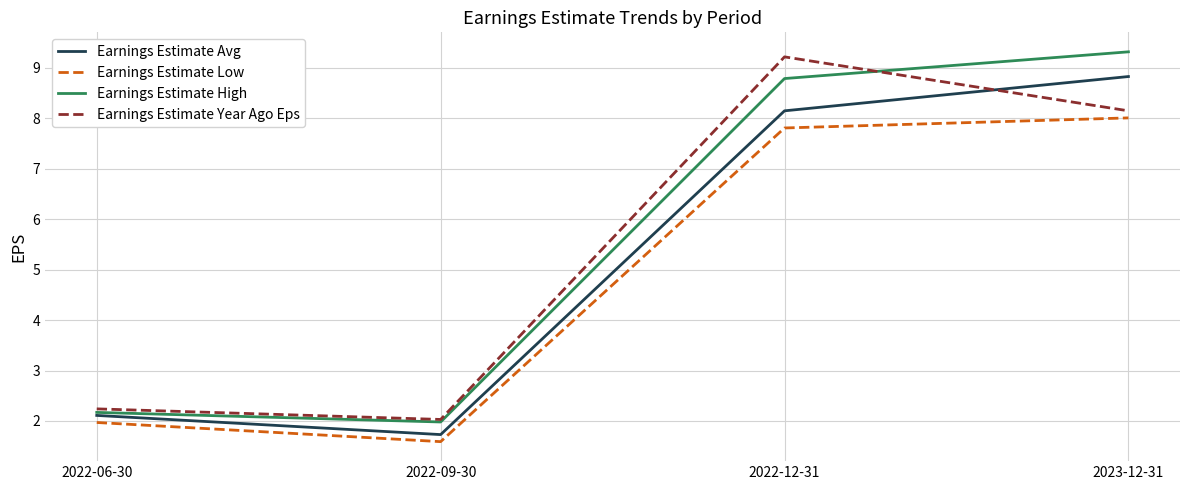

True or false: Earnings Estimate High and Earnings Estimate Low cross at least once.

False